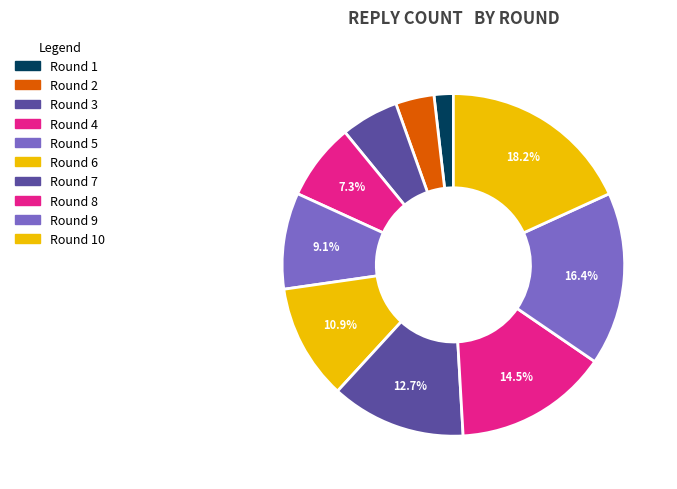

Does any single category account for the majority?

No